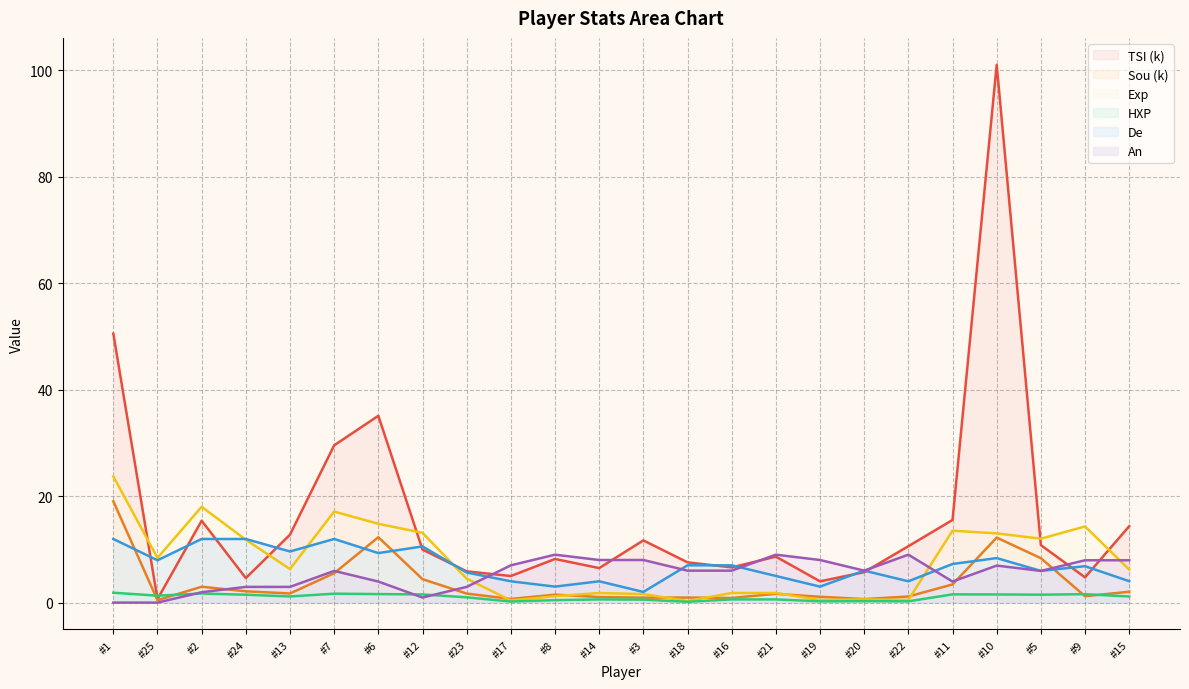

Is the value of De at #6 greater than the value of Sou at #22?

Yes